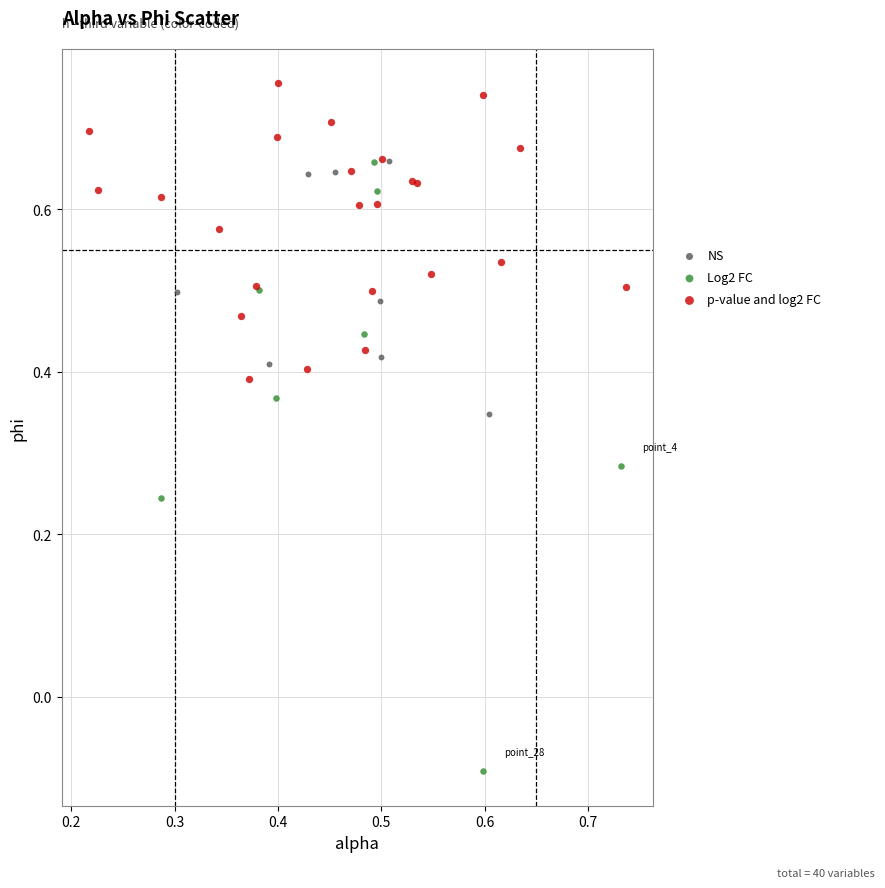

Which series reaches the minimum Y coordinate?

Log2 FC